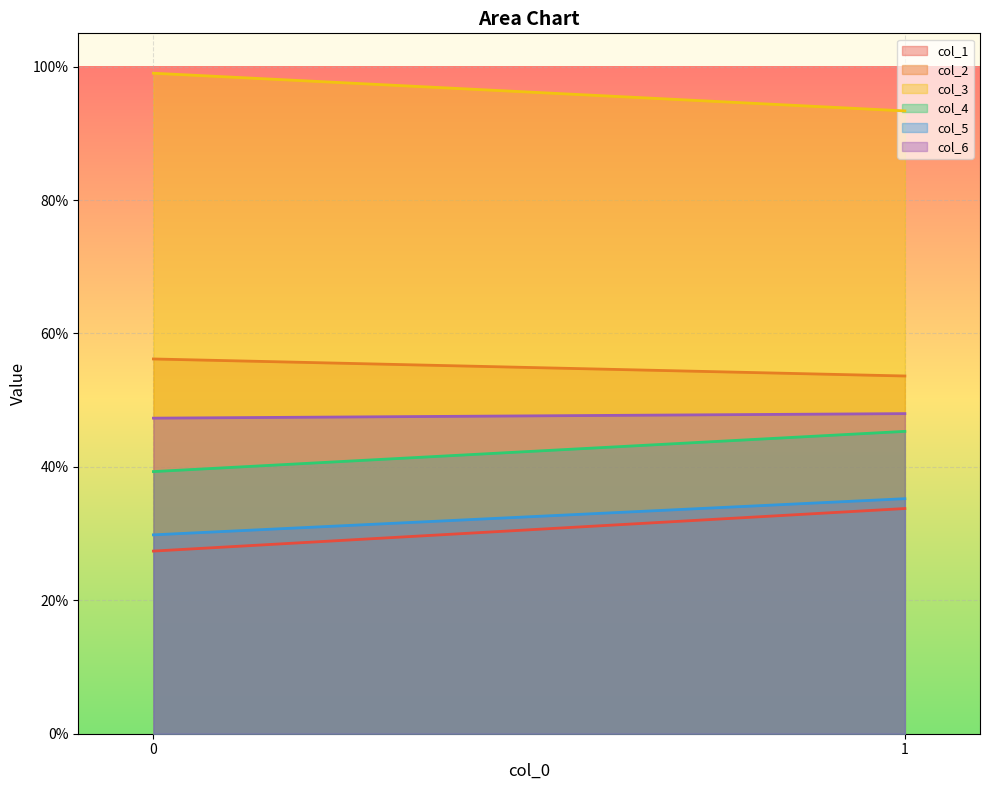

Which series changed the most between 0 and 1?

col_1